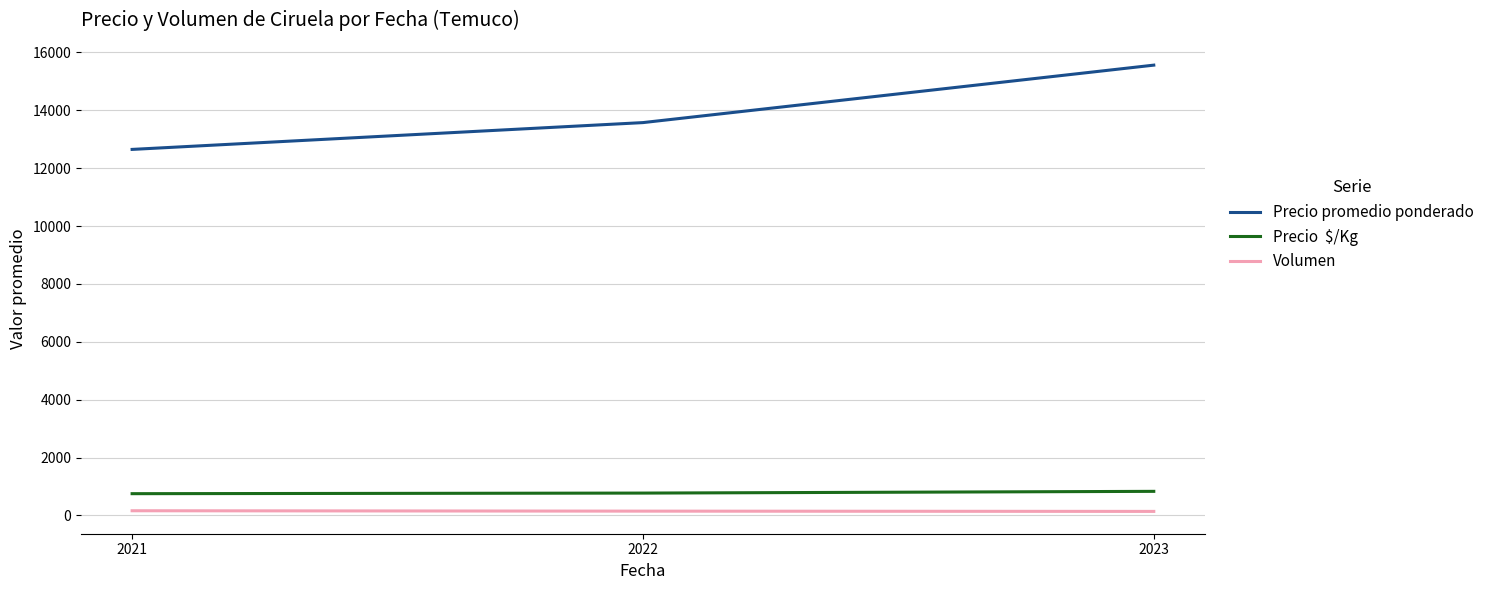

Which label corresponds to the largest value in the chart?

2023